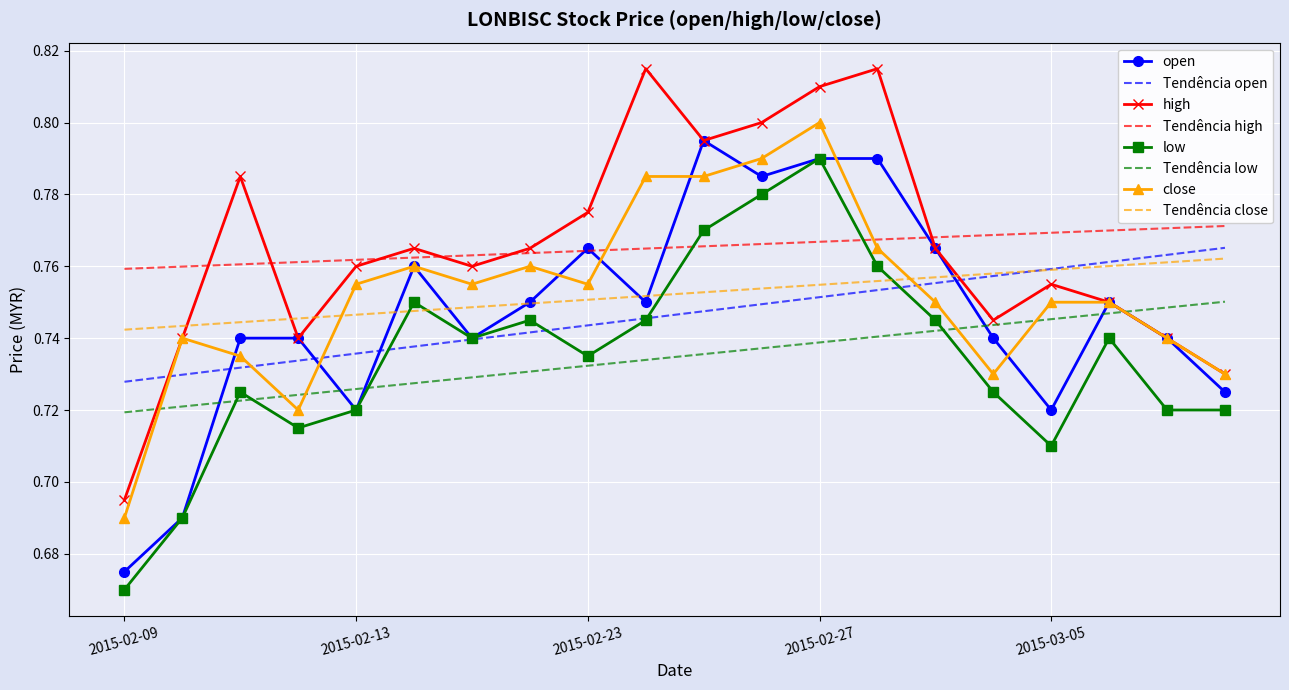

What is the label of the 8th point from the left?

2015-02-18